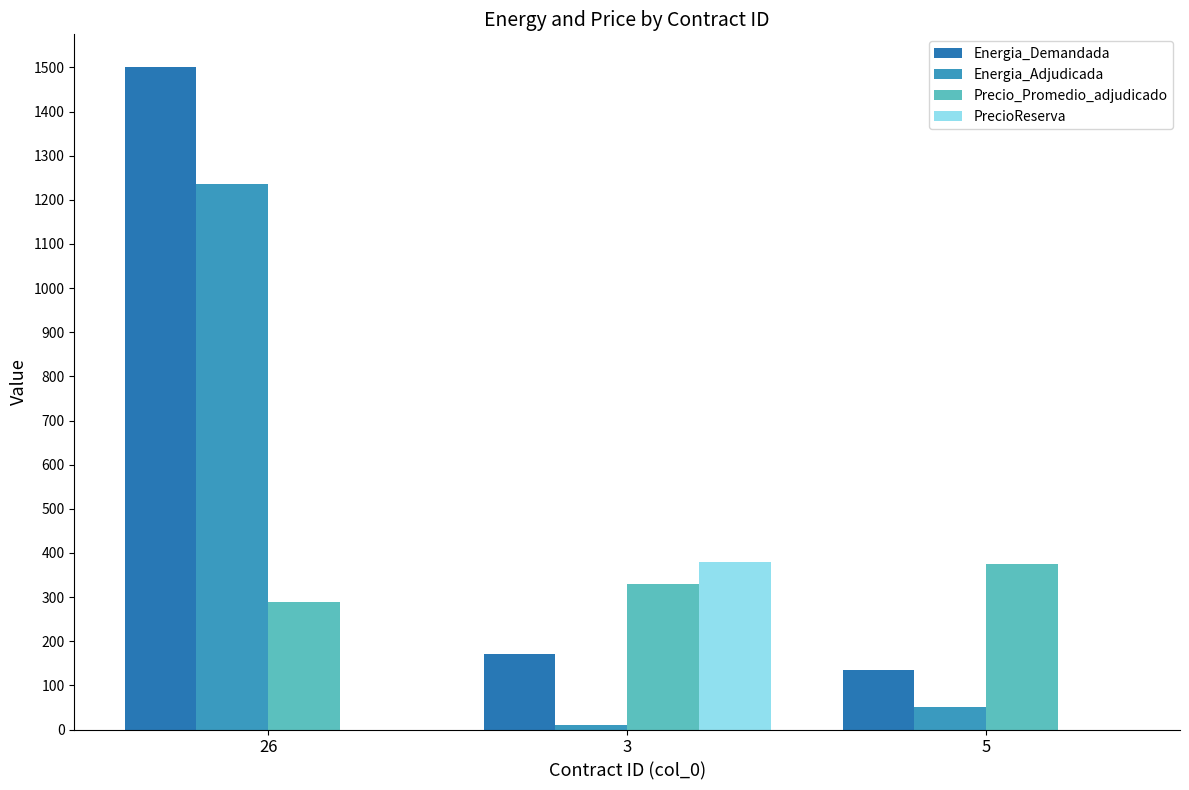

How many distinct data groups are displayed?

4